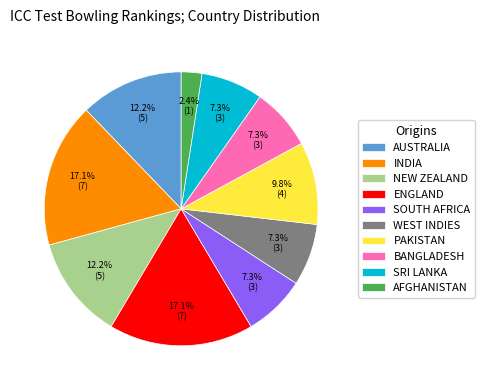

Is the sum of WEST INDIES and BANGLADESH greater than half?

No